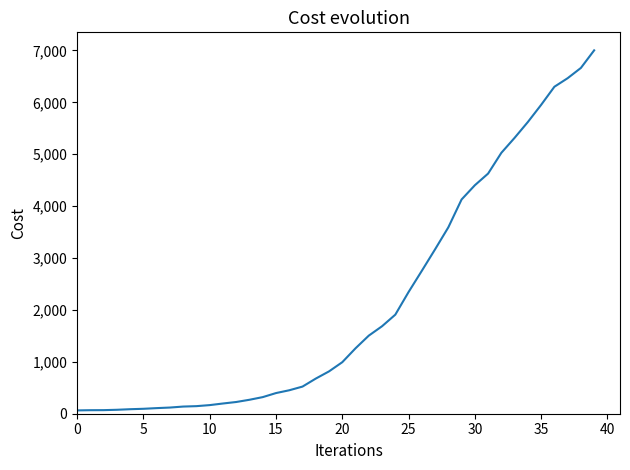

What is the maximum value shown in the chart?

7003